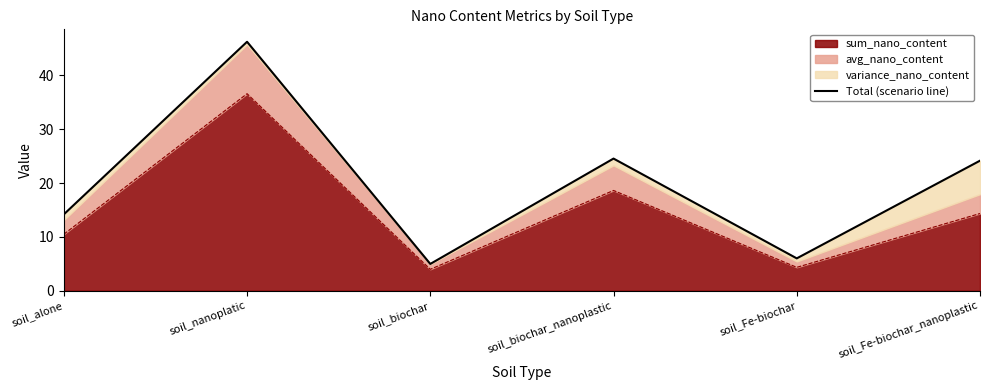

Reading right to left, list all the values displayed in this chart.

soil_Fe-biochar_nanoplastic=24.2	soil_Fe-biochar=6.0	soil_biochar_nanoplastic=24.6	soil_biochar=5.0	soil_nanoplatic=46.2	soil_alone=14.2